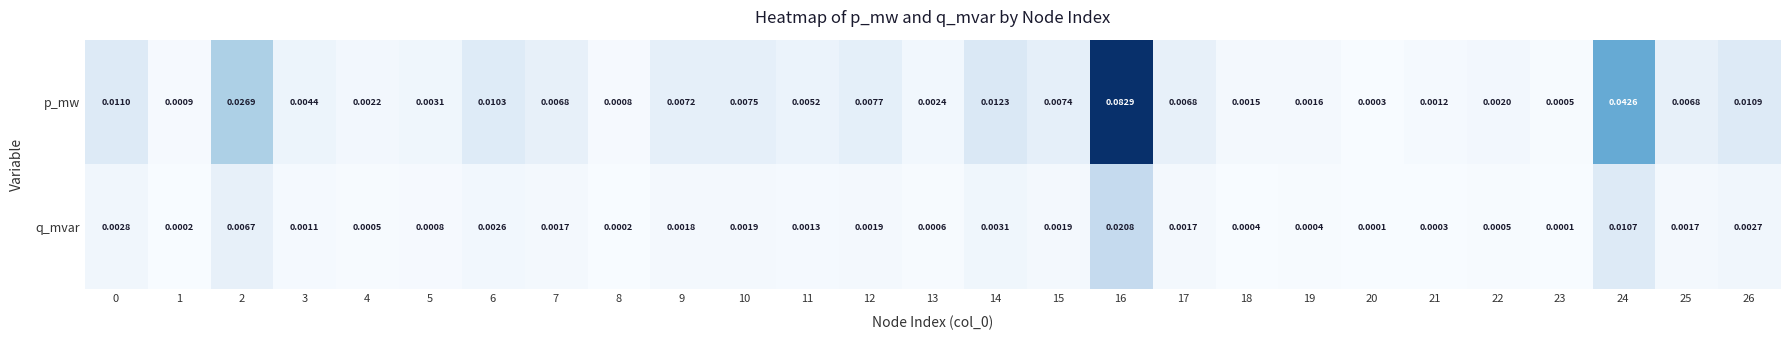

At 19, list the series in order from largest to smallest.

p_mw, q_mvar